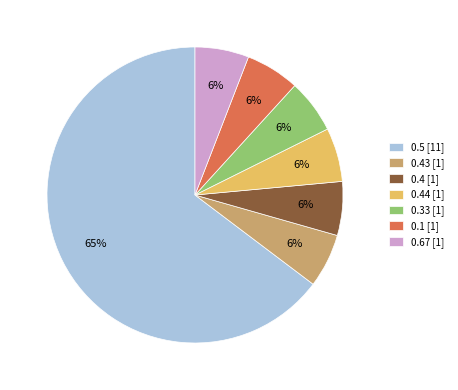

To the nearest percent, what portion does 0.67 [1] represent?

6%